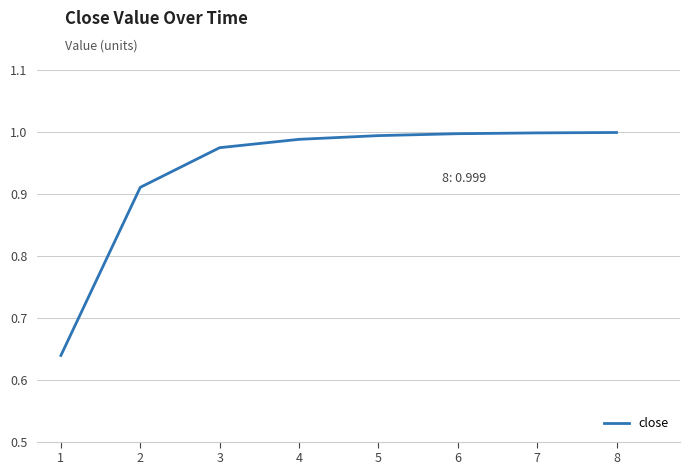

What is the difference between the second highest and minimum values?

0.4